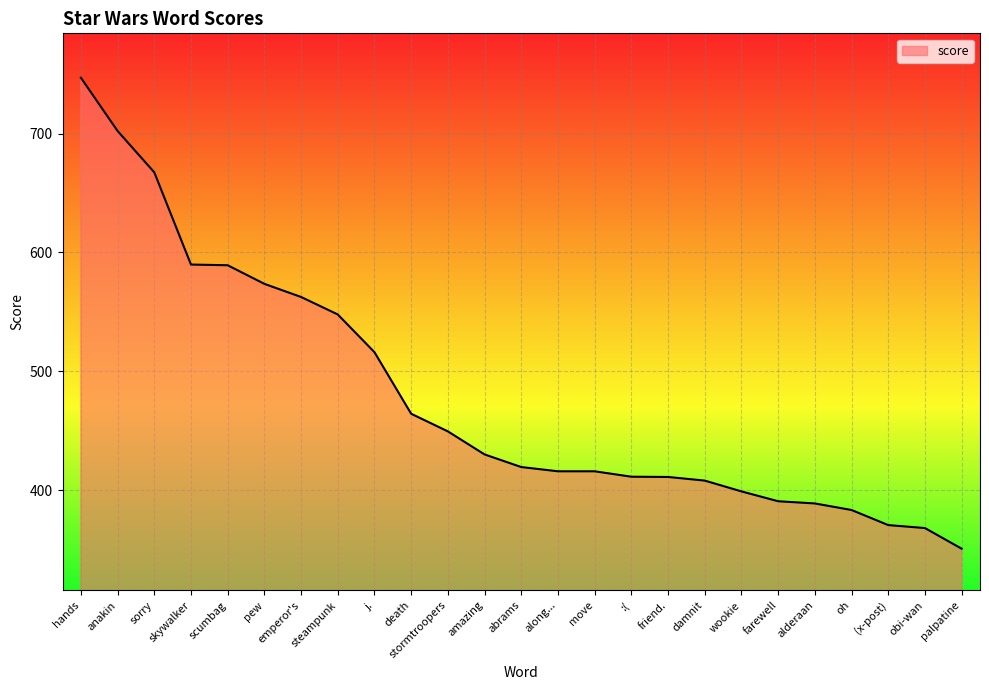

What is the greatest value displayed?

747.0